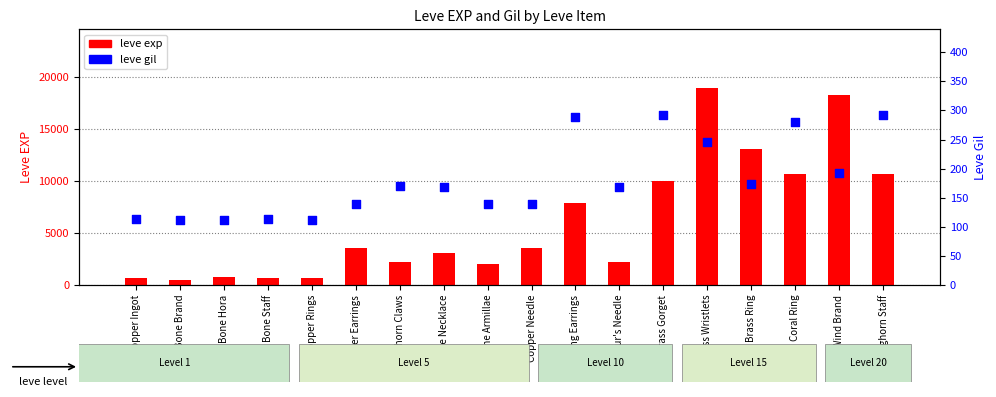

What is the total value across all series at Copper Needle?

3739